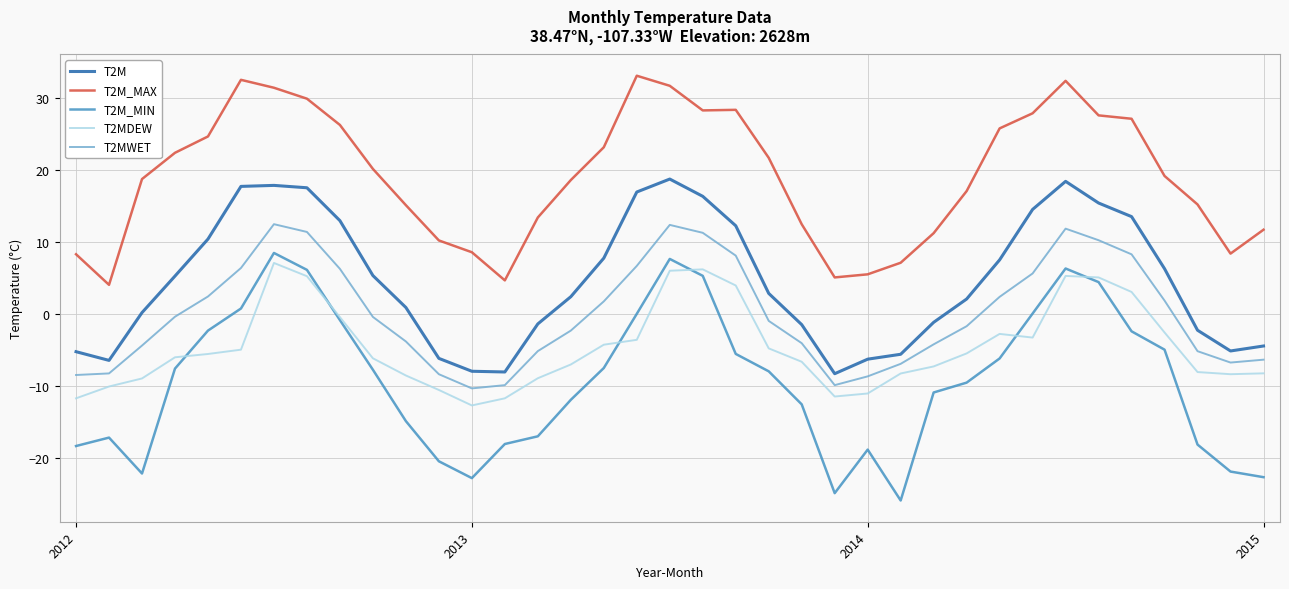

True or false: T2M_MAX has more than 2 points higher than both neighbors.

True